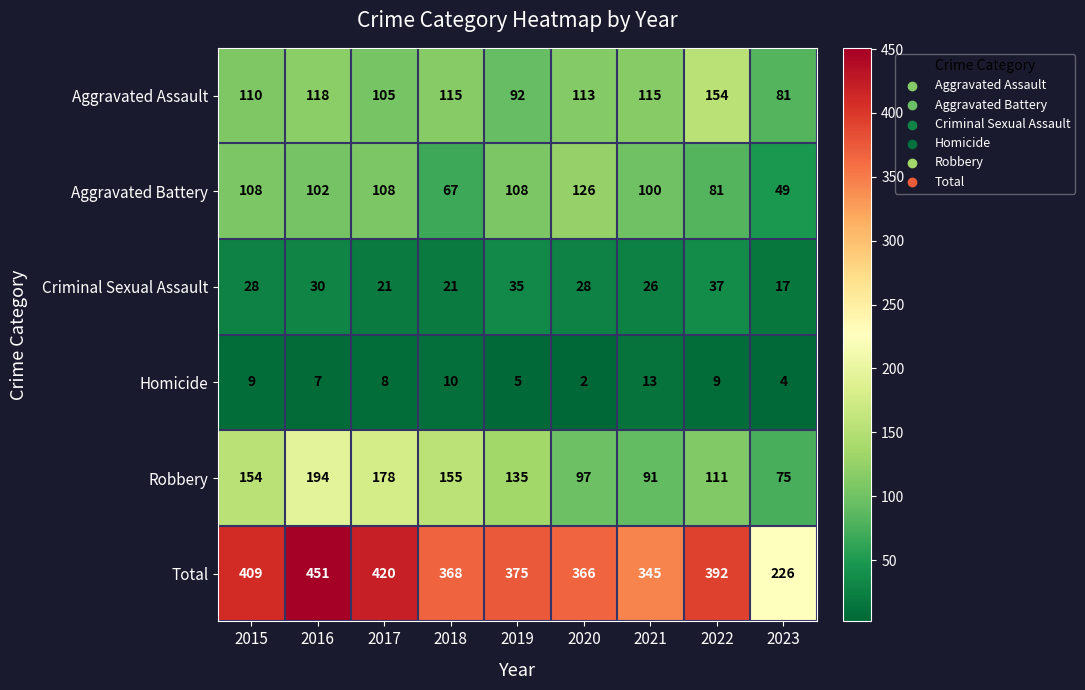

The Criminal Sexual Assault series shows 24 at 2022. True or false?

False